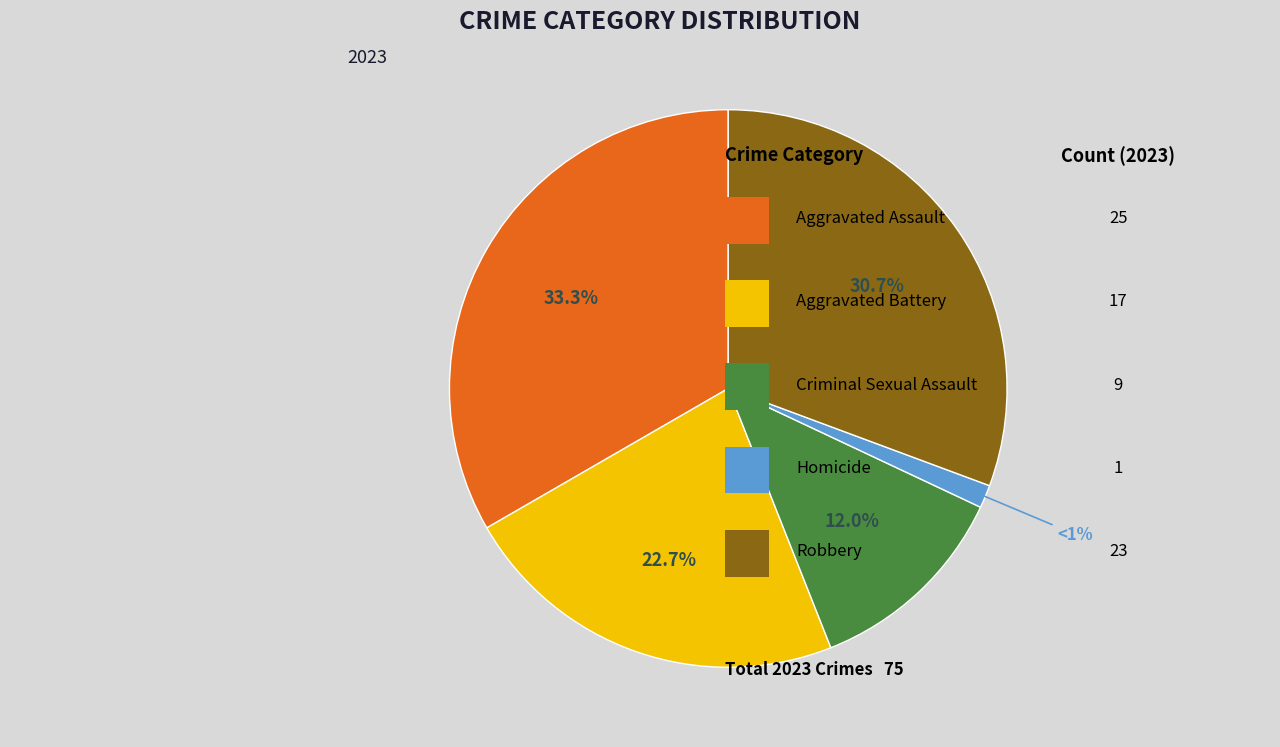

Is there a majority slice in this chart?

No